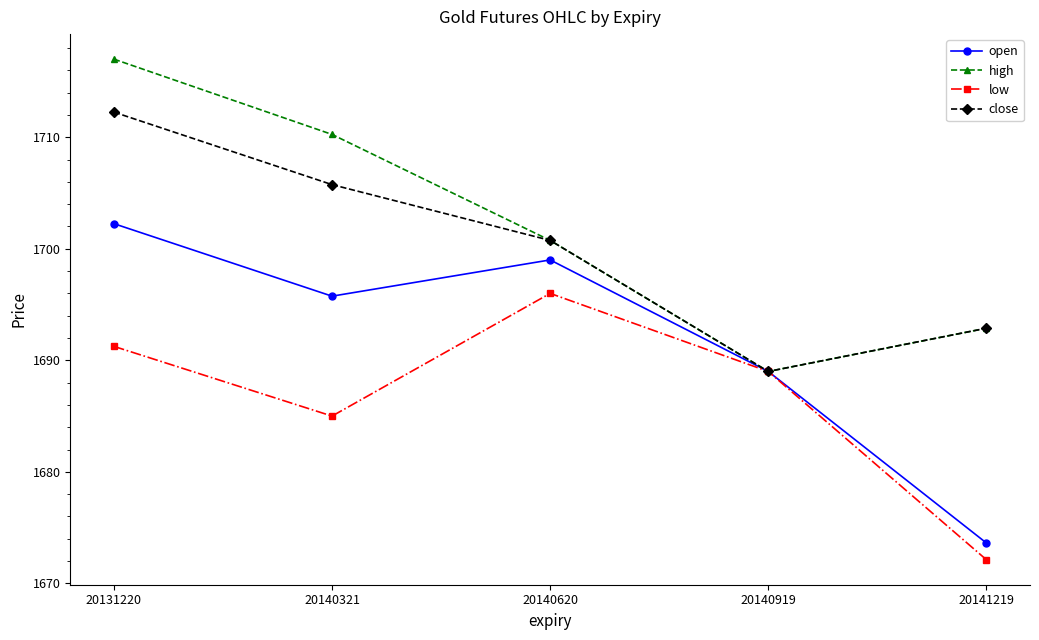

Where is the first local minimum for low?

20140321